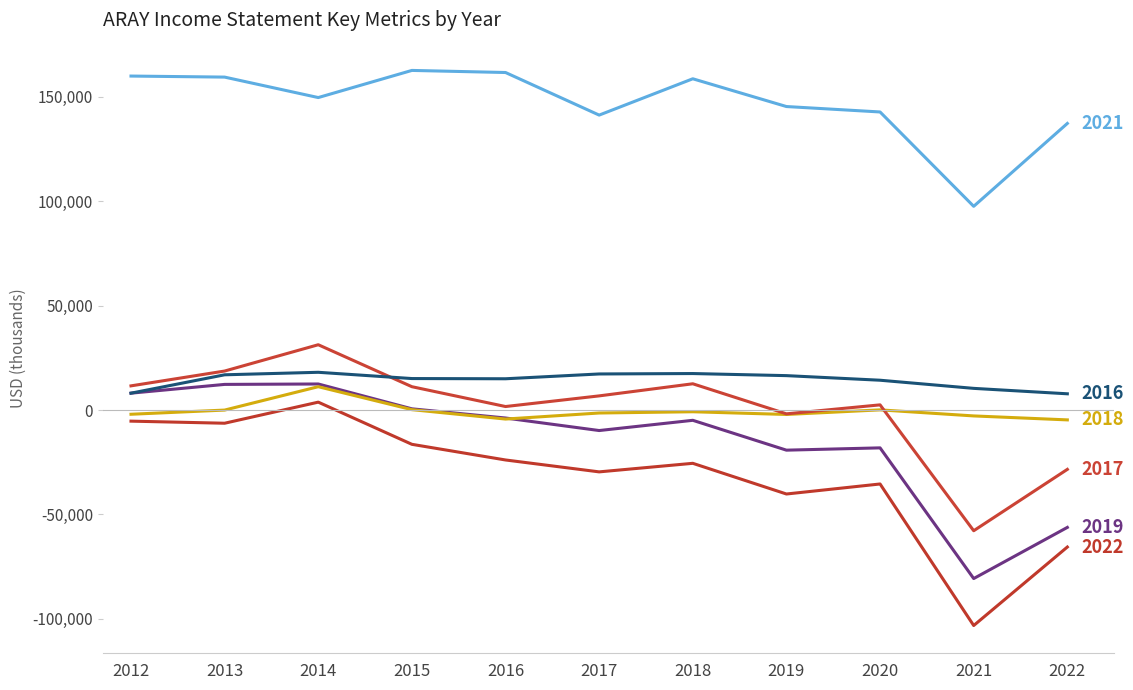

Does the chart have visible grid lines?

No